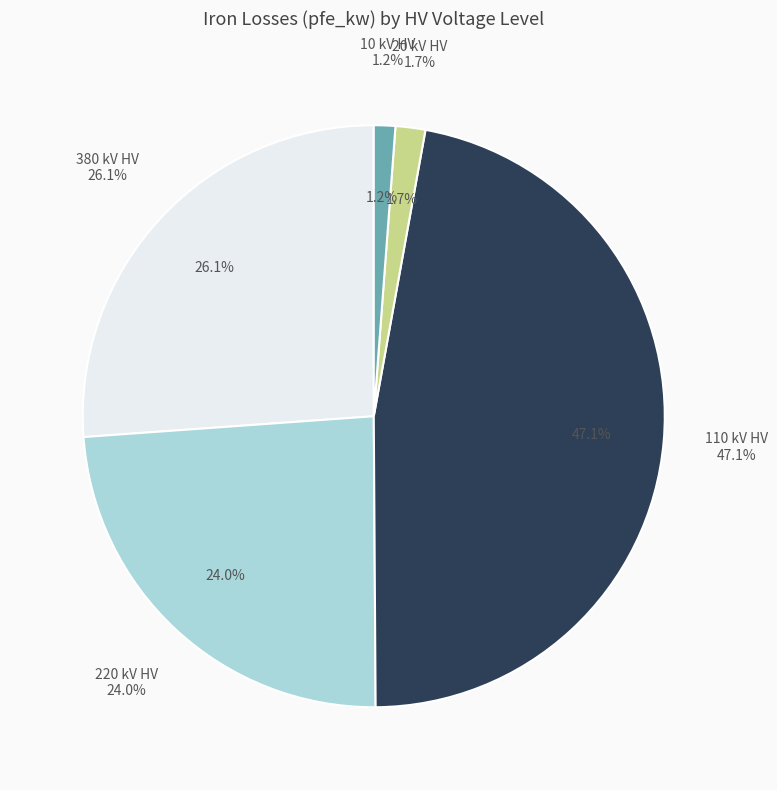

Which has a higher value, 110 or 110?

110